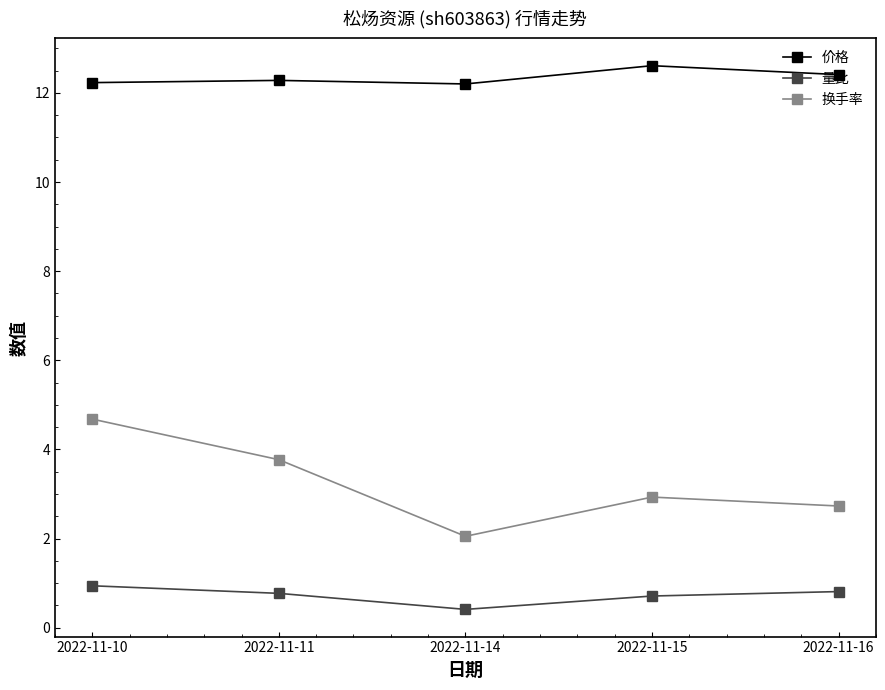

Which series has the largest range (max minus min)?

换手率